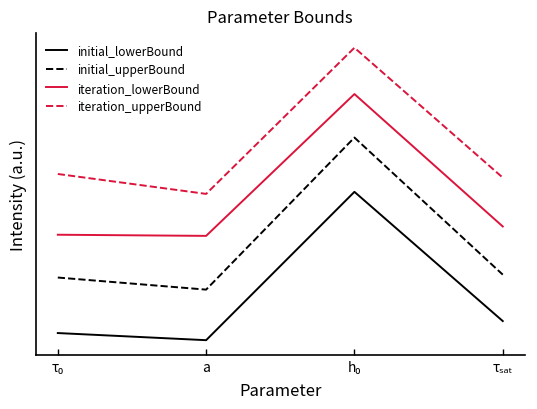

True or false: initial_lowerBound and iteration_lowerBound cross at least once.

False